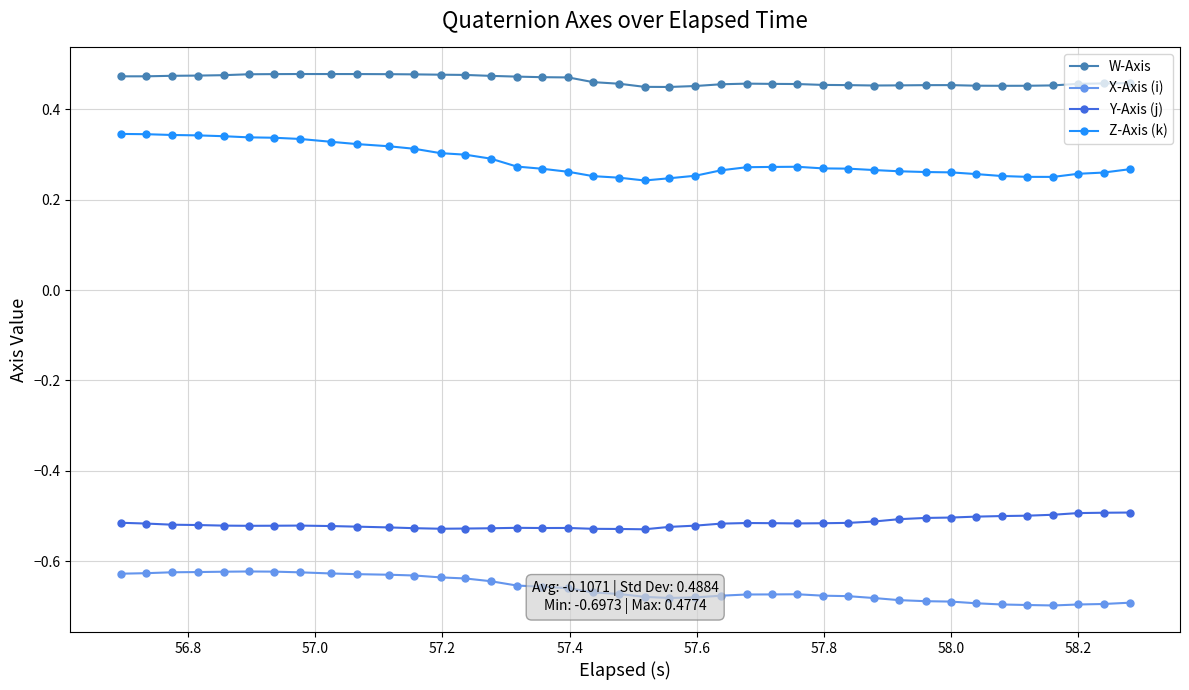

True or false: X-Axis (i) and Z-Axis (k) intersect in this chart.

False